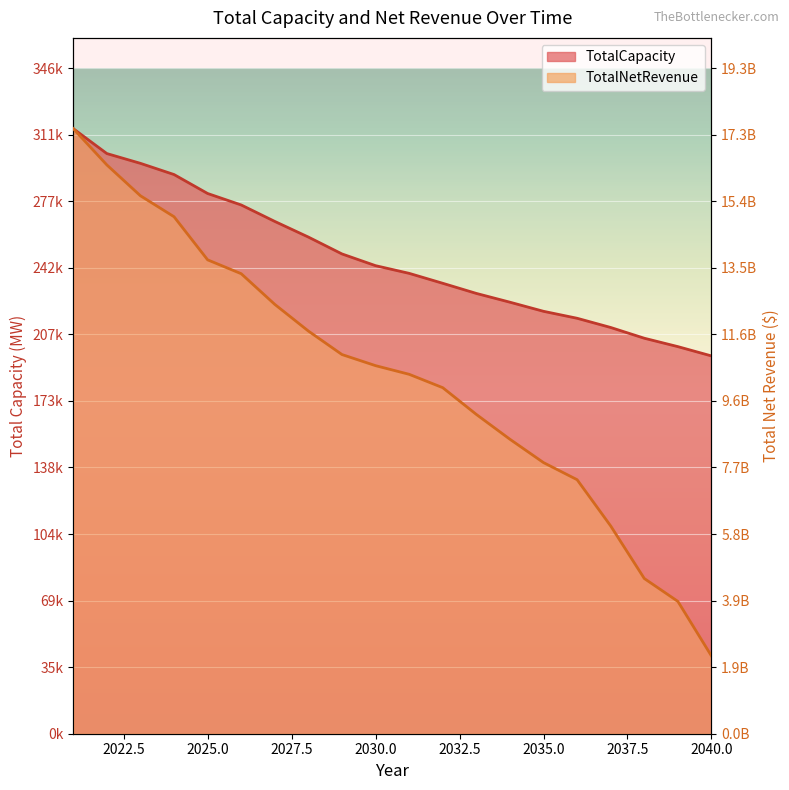

What is the value of the TotalNetRevenue point at the 6th from the left?

13323003201.5